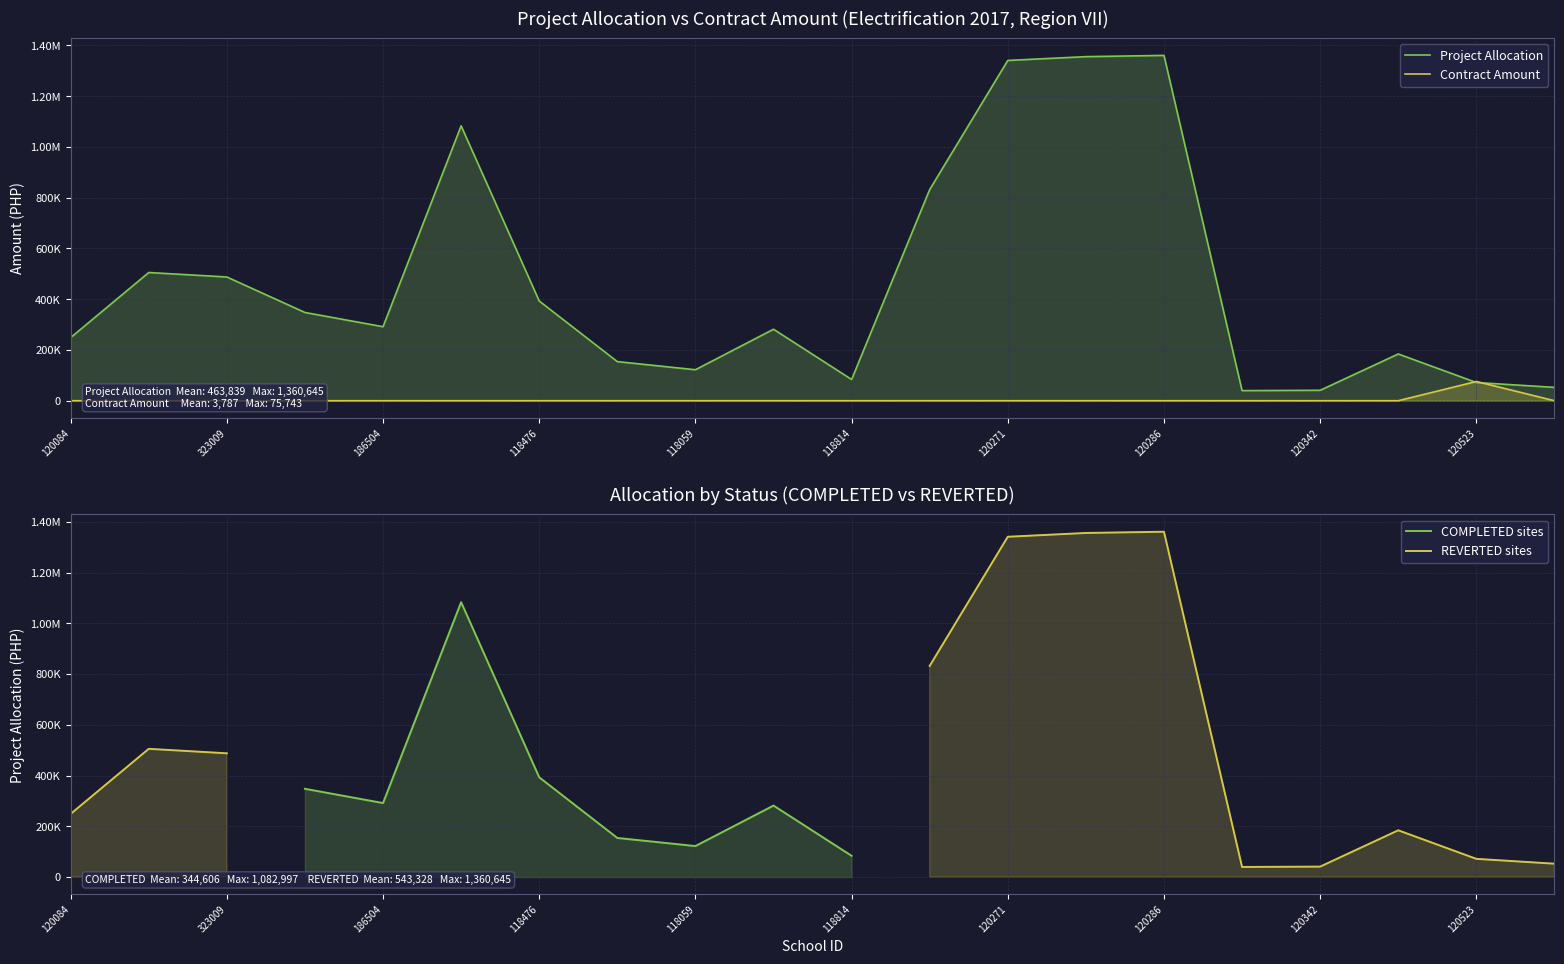

How many series are shown in this chart?

4